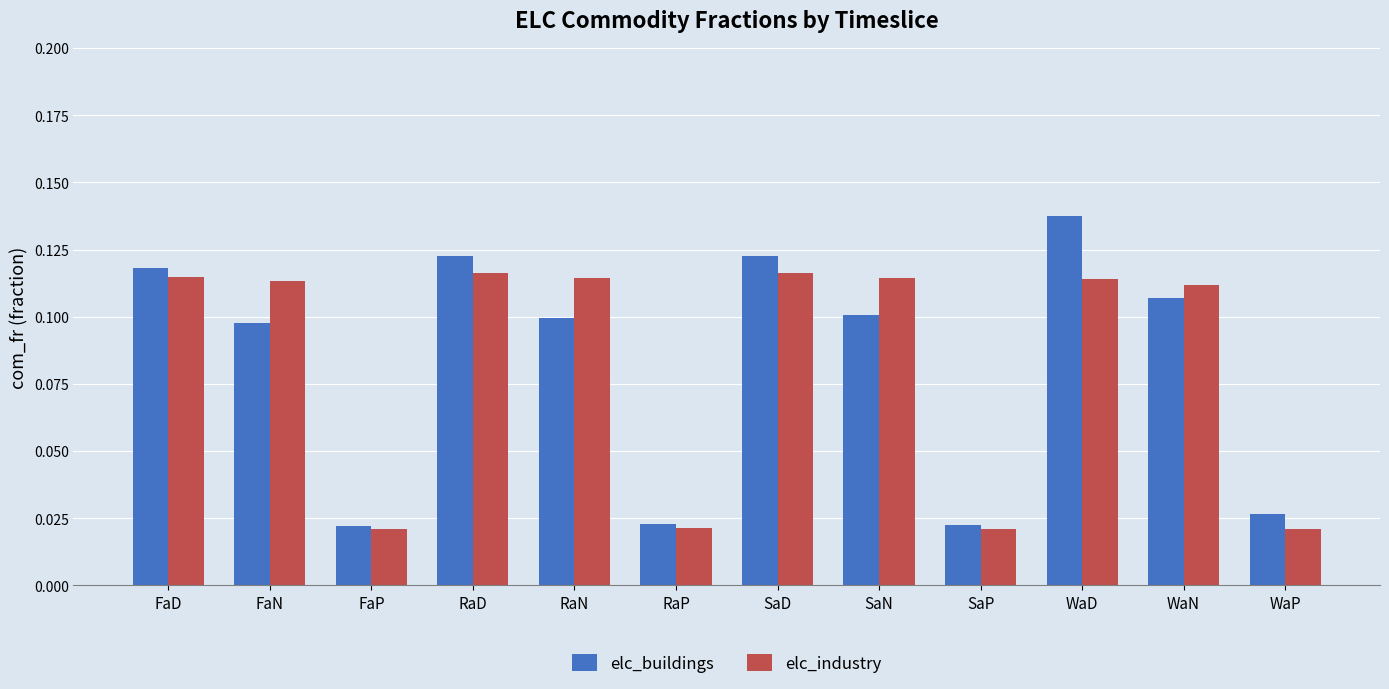

At how many categories does at least one series exceed 0?

12